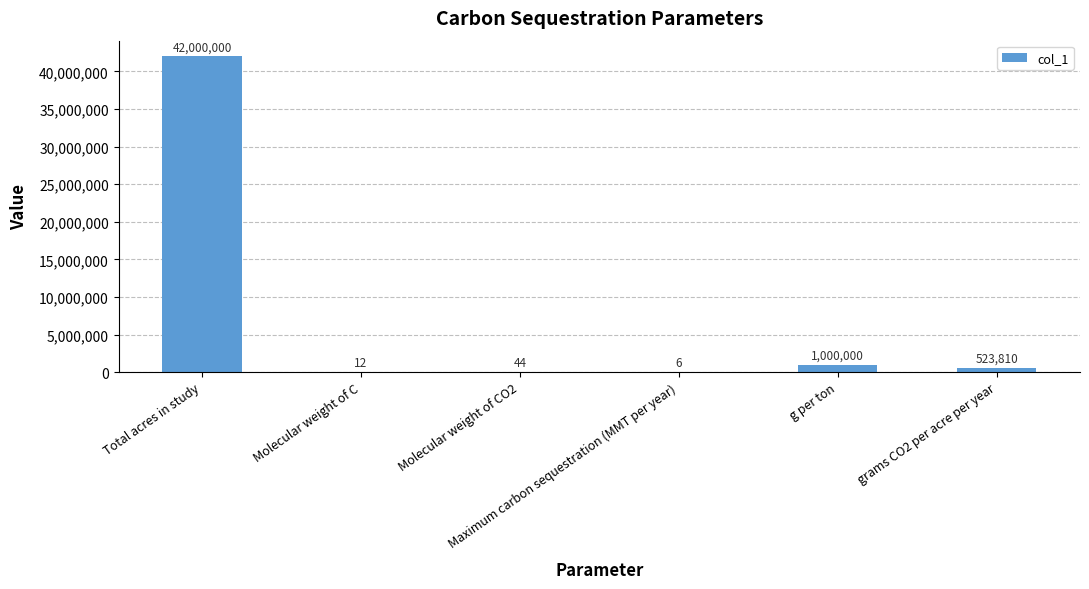

At which label does the data first exceed 523809?

Total acres in study